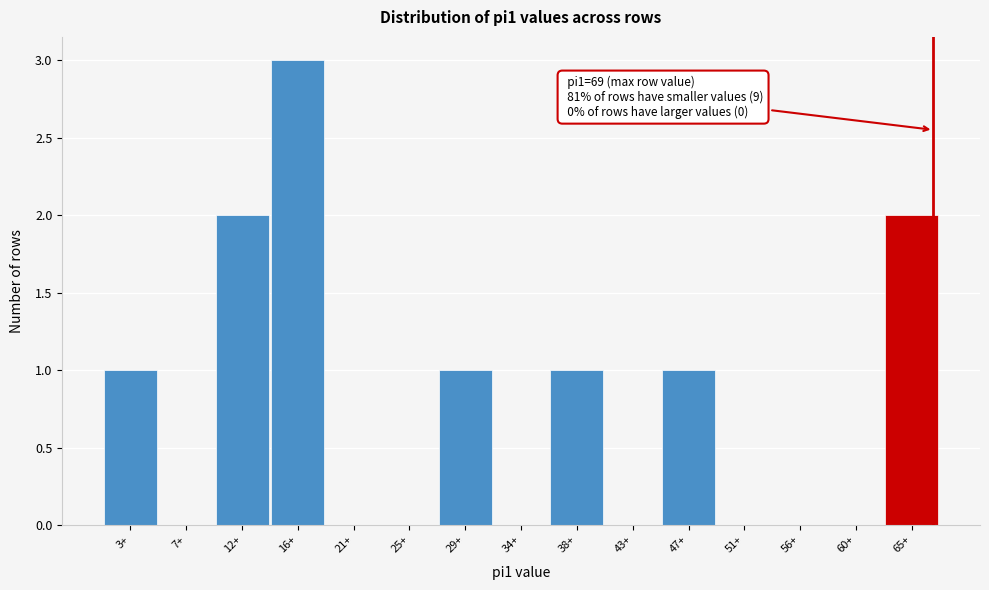

Reading left to right, list all the values displayed in this chart.

3+=1	7+=0	12+=2	16+=3	21+=0	25+=0	29+=1	34+=0	38+=1	43+=0	47+=1	51+=0	56+=0	60+=0	65+=2